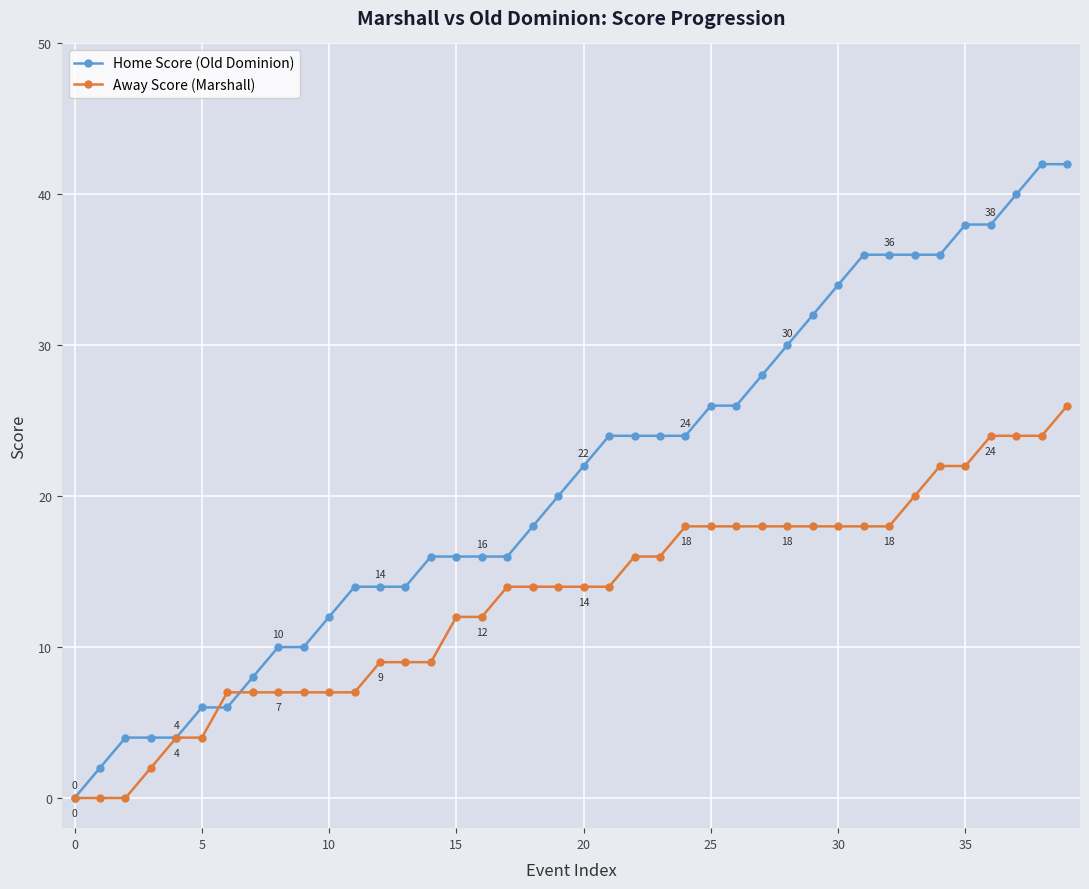

Which series has the largest total across all categories?

Home Score (Old Dominion)